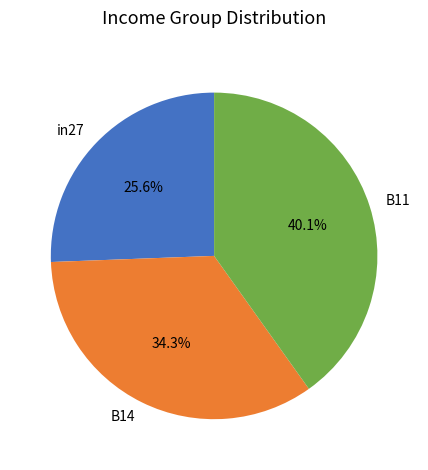

Does any single category account for the majority?

No